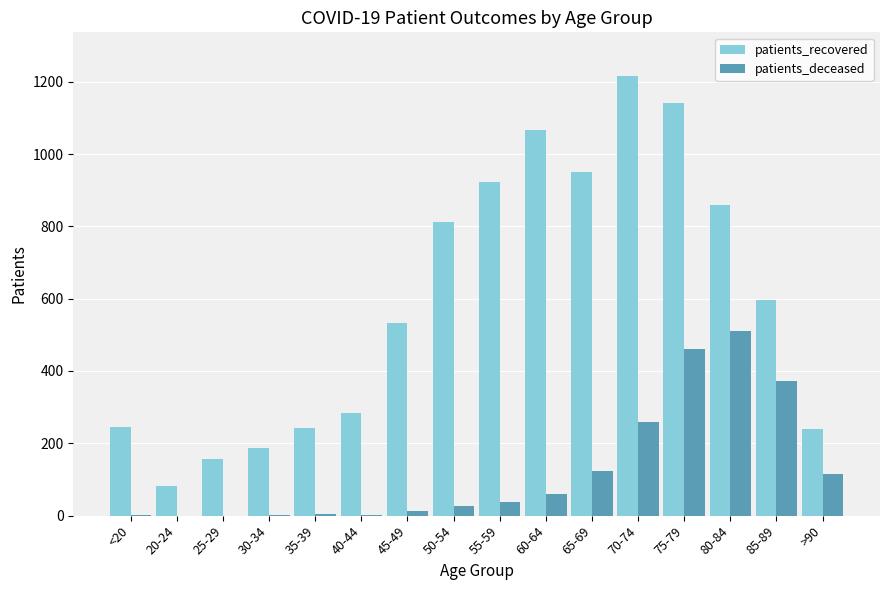

At which label is patients_recovered closest to 648?

85-89